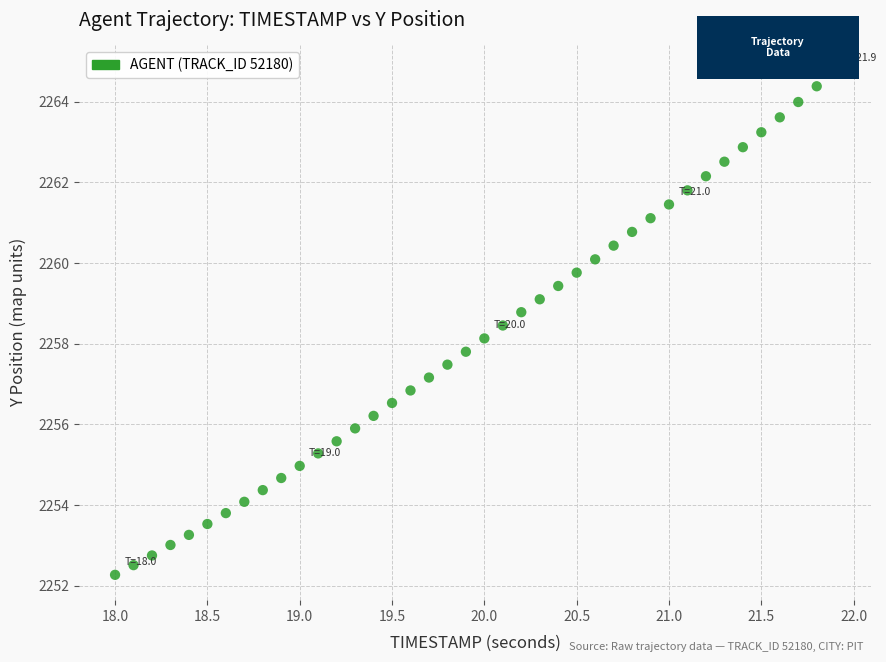

What is the range of Y values (max minus min)?

12.5